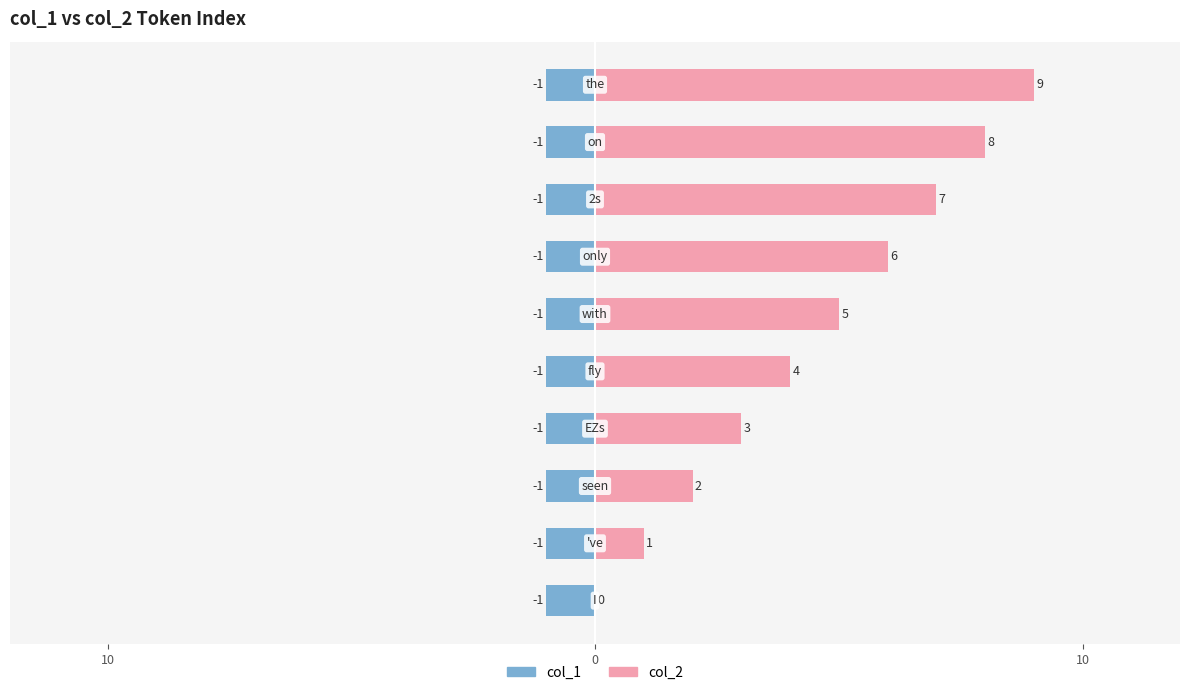

How many data points in col_2 are less than 5?

5